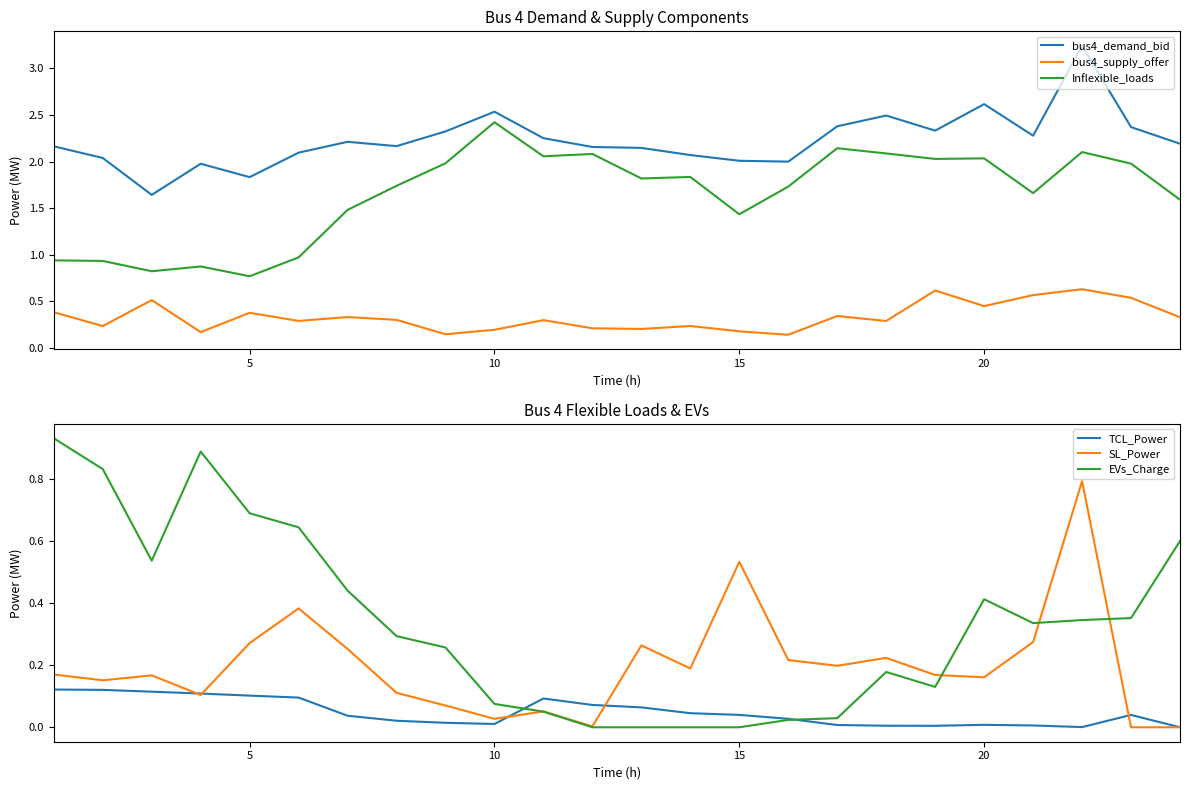

True or false: bus4_supply_offer and TCL_Power cross at least once.

False